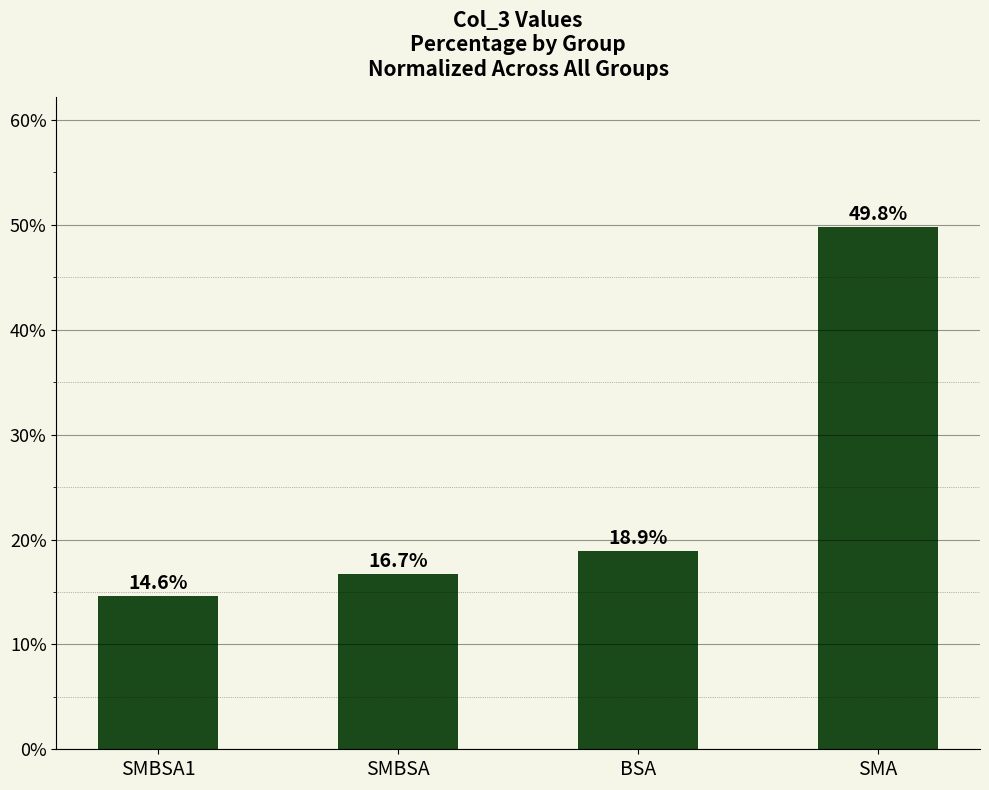

What is the ratio of the value at SMBSA1 to the value at SMA?

0.3